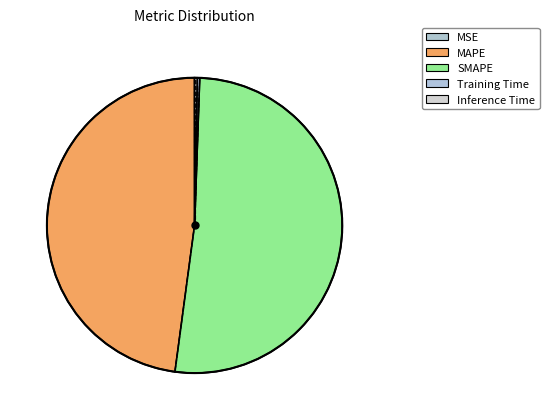

Do SMAPE and MAPE together represent more than half of the pie?

Yes